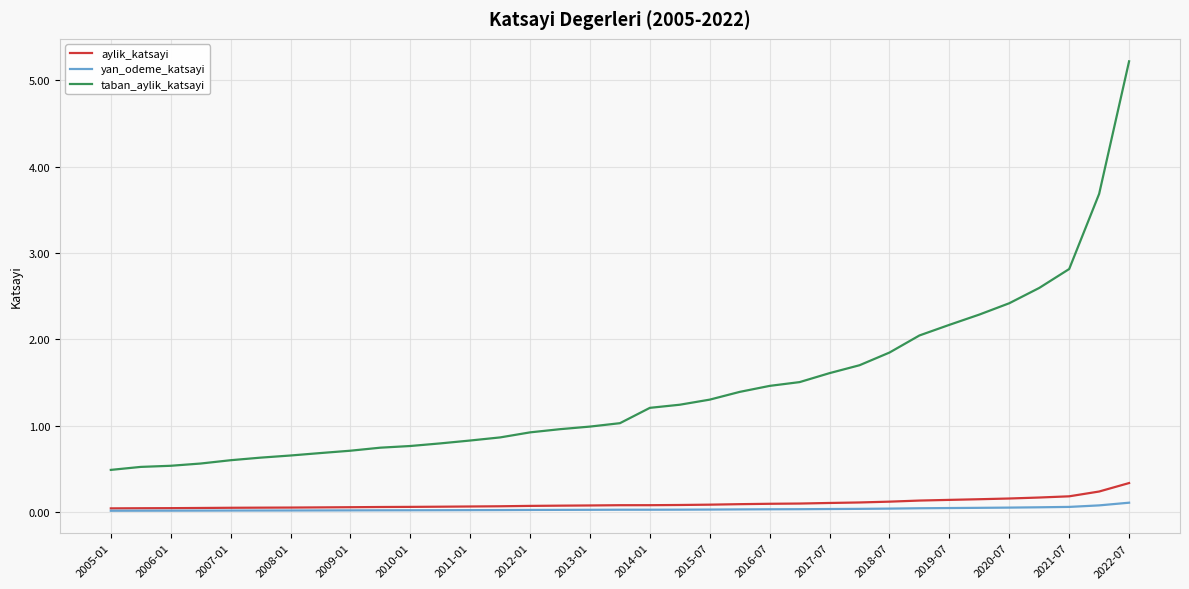

What is the maximum value for aylik_katsayi?

0.3